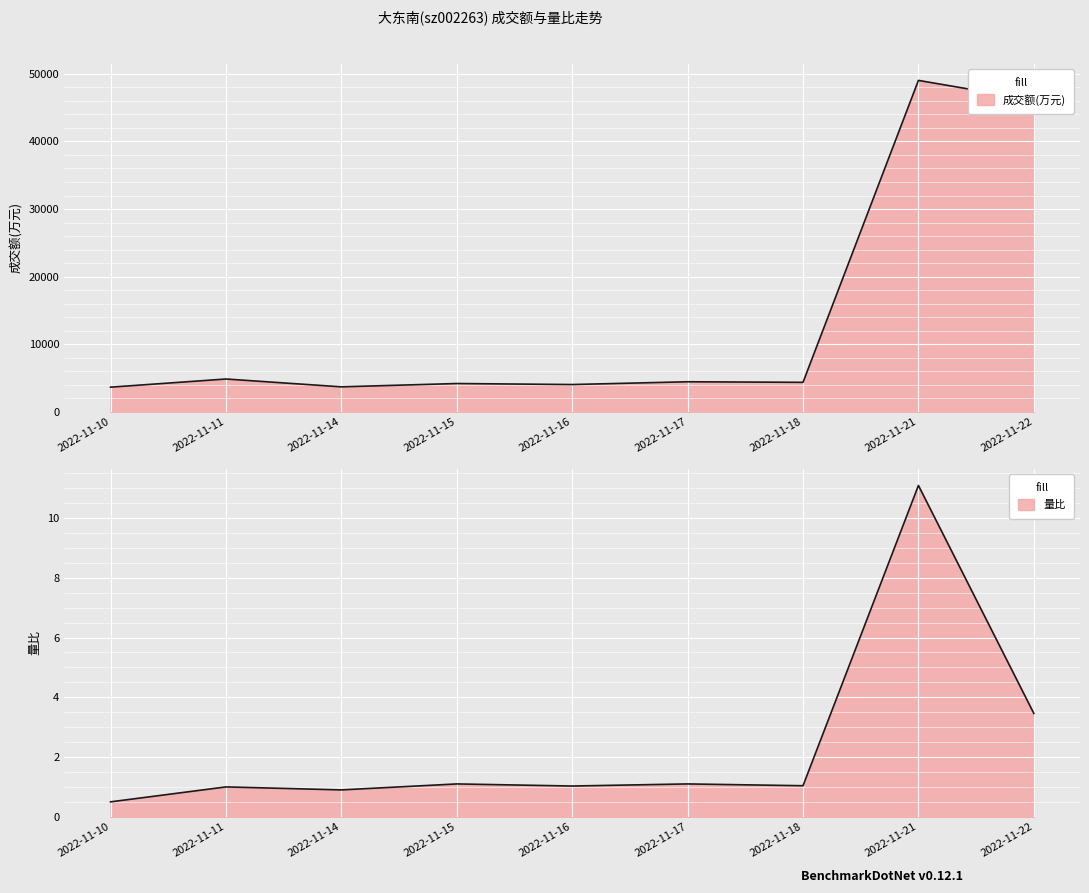

What is the highest value of the 量比 series?

11.1